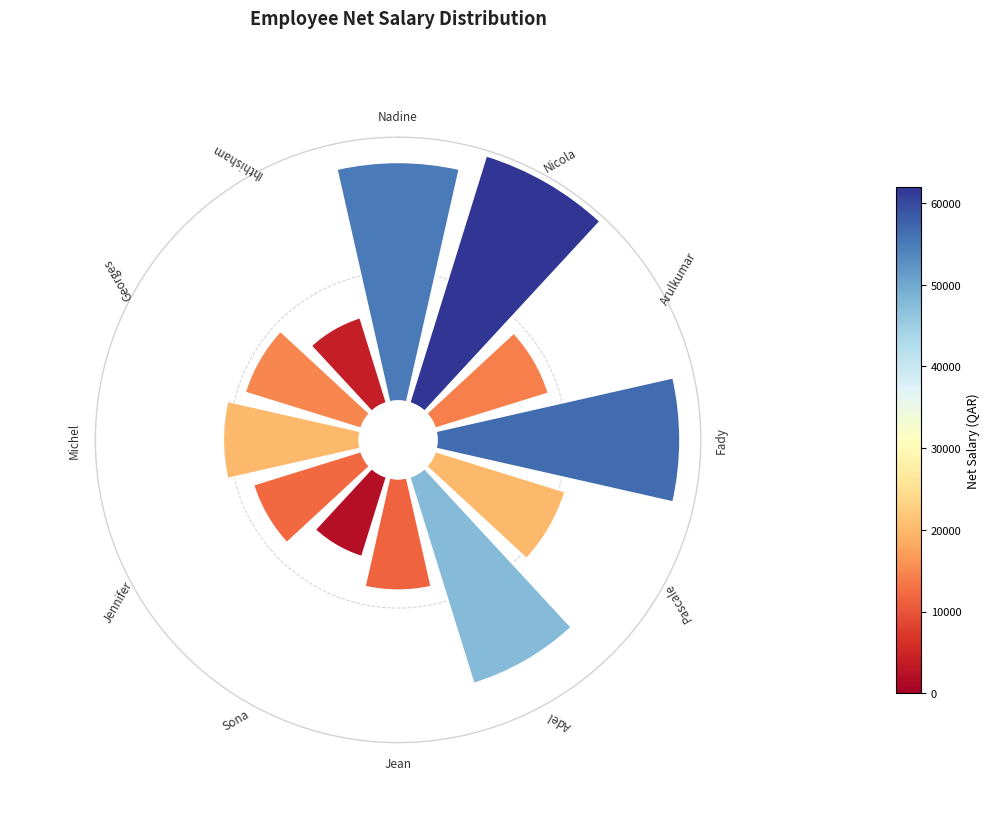

How much of the chart is everything except 0?

87.2%